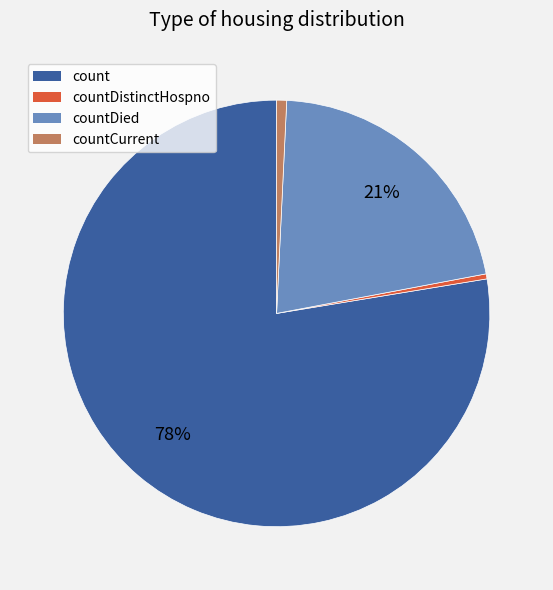

Between count and countDistinctHospno, which is larger?

count